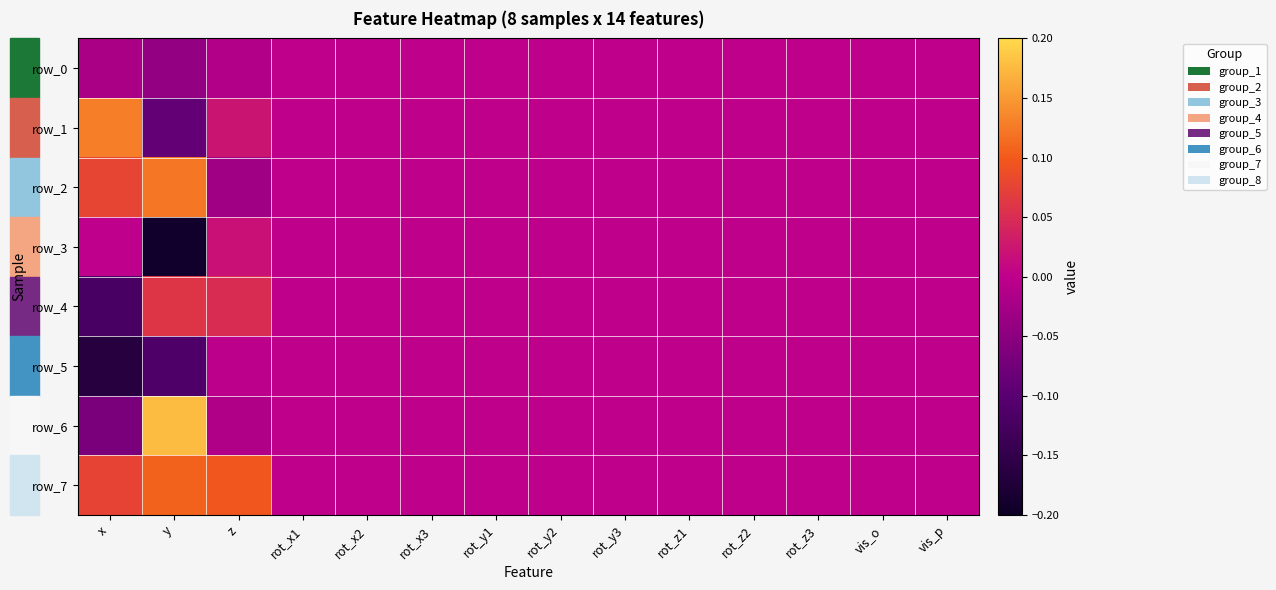

List the labels in order of row_1 value, largest first.

x, z, rot_x1, rot_x2, rot_x3, rot_y1, rot_y2, rot_y3, rot_z1, rot_z2, rot_z3, vis_o, vis_p, y